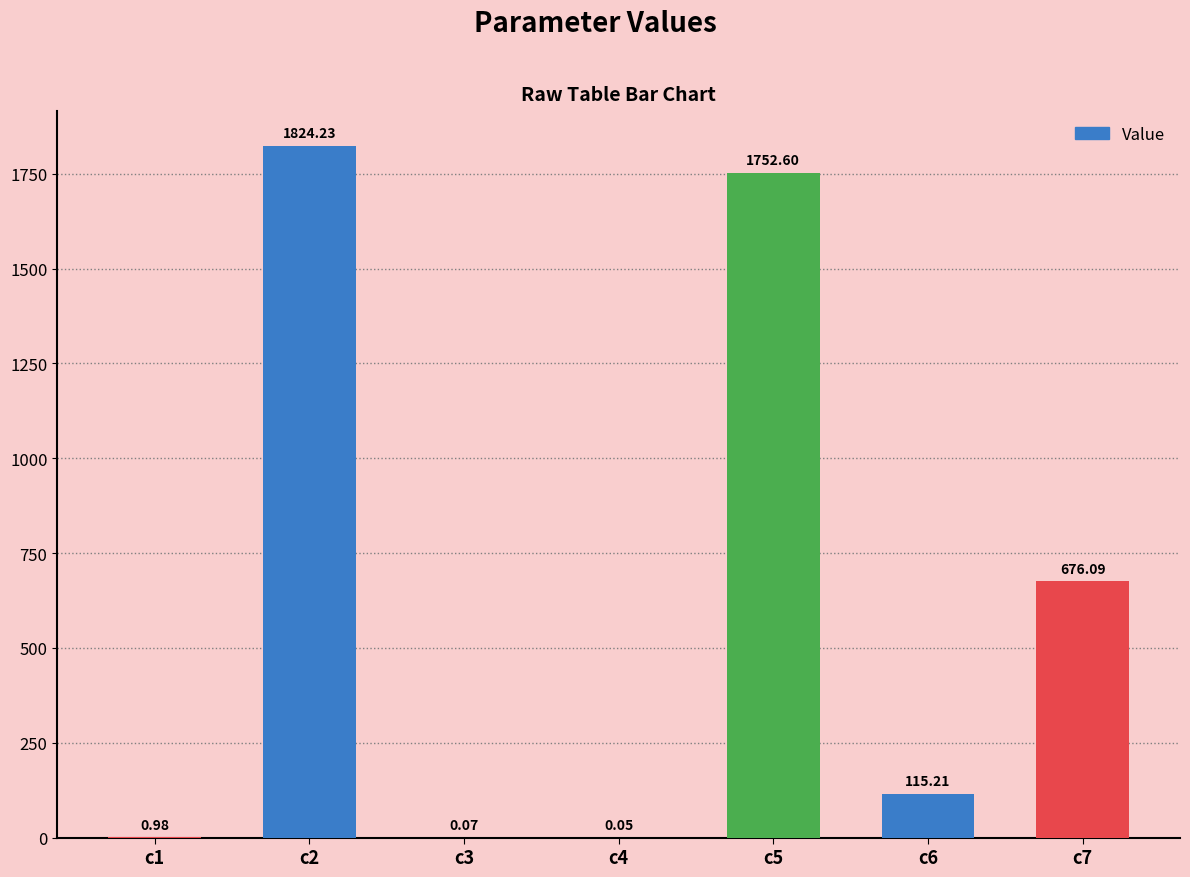

What is the change in value from c5 to c6?

-1637.4